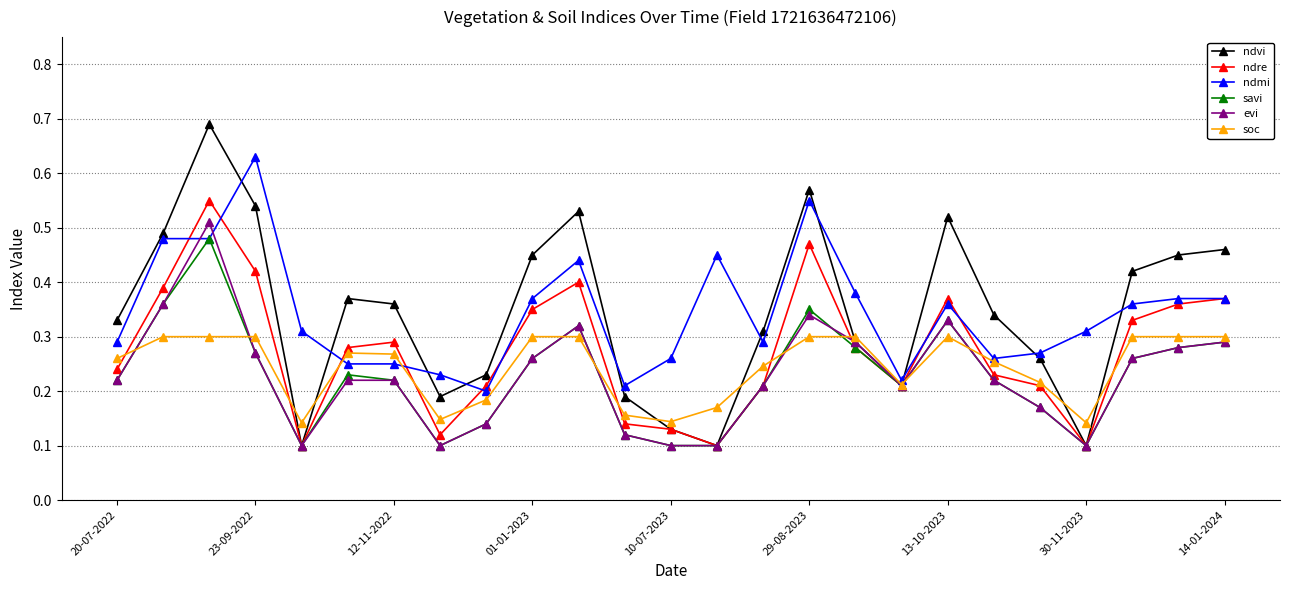

In ndvi, how many points are lower than both neighbors (excluding endpoints)?

5